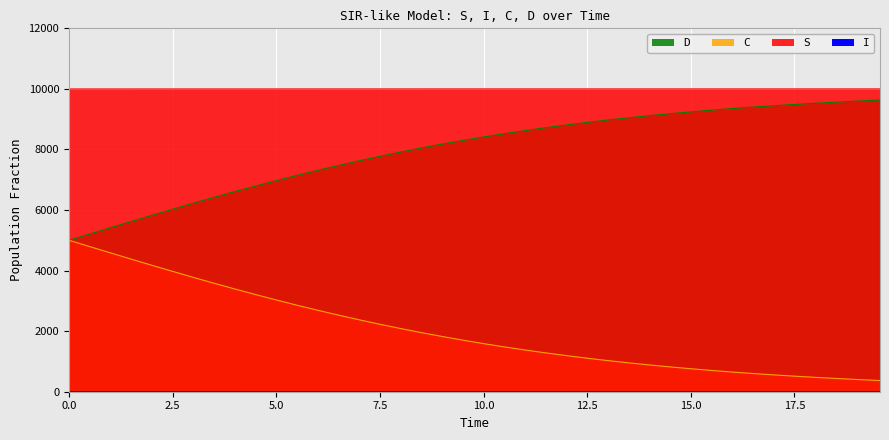

True or false: I and C cross at least once.

False